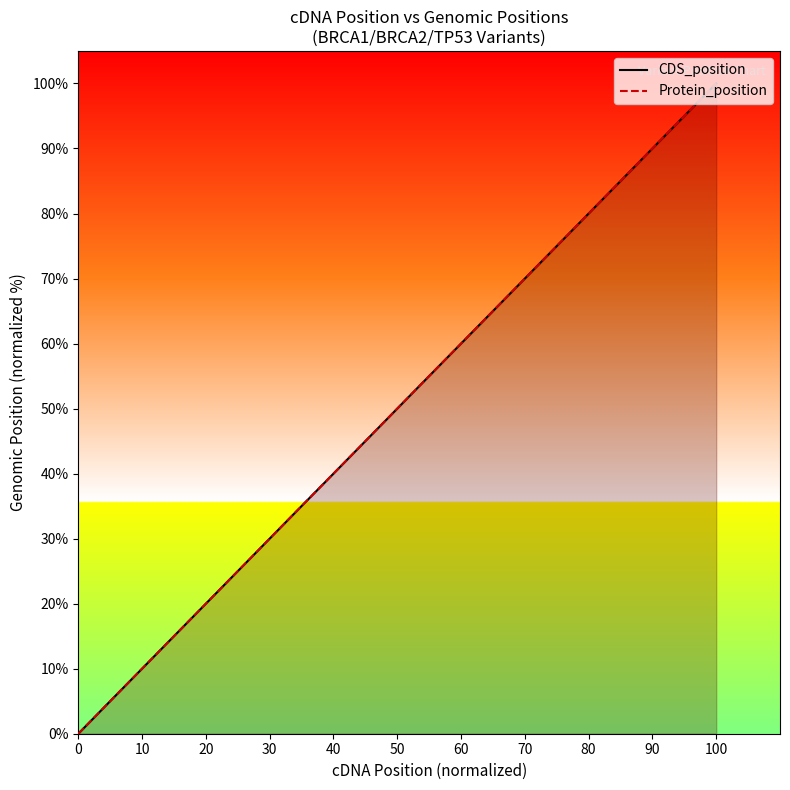

Rank the series by their maximum value, from lowest to highest.

CDS_position, Protein_position